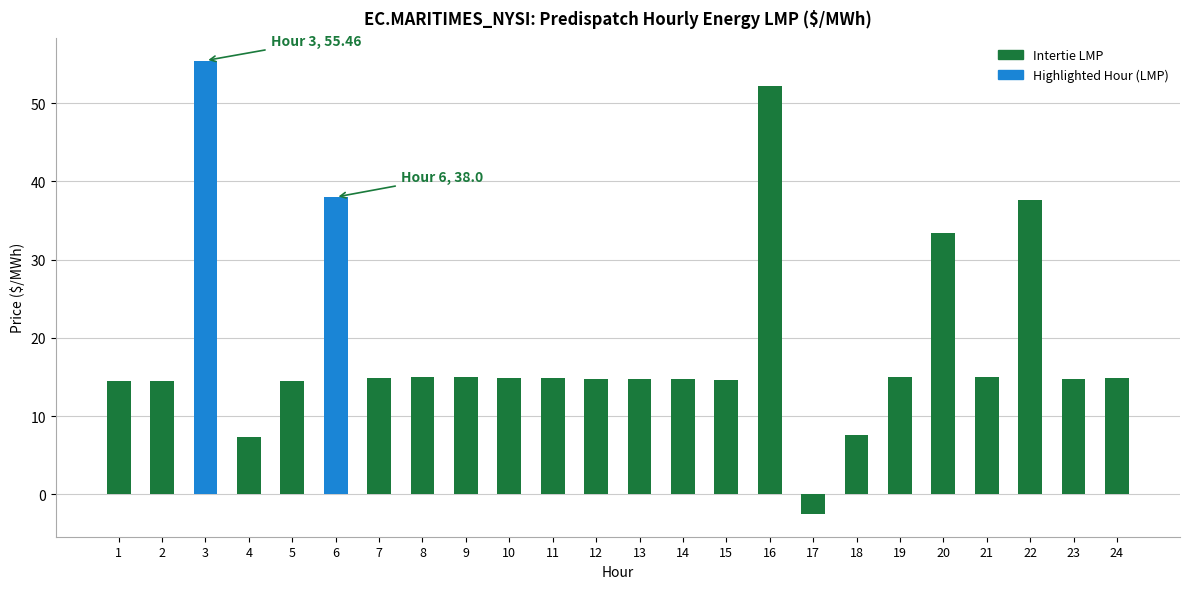

What is the difference between the maximum and minimum values?

58.0